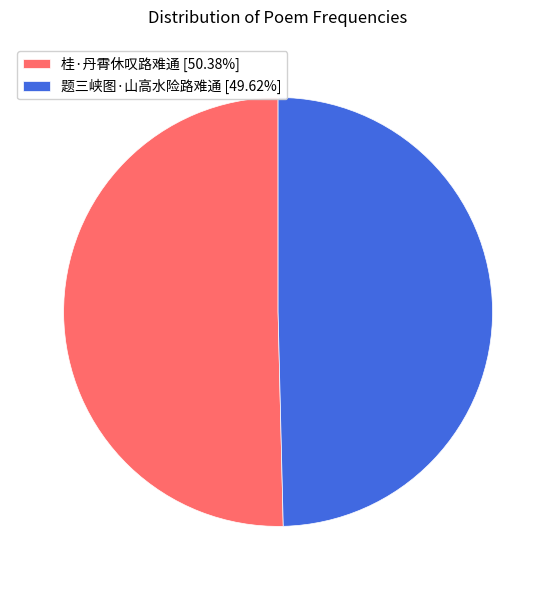

What is the majority slice?

桂·丹霄休叹路难通